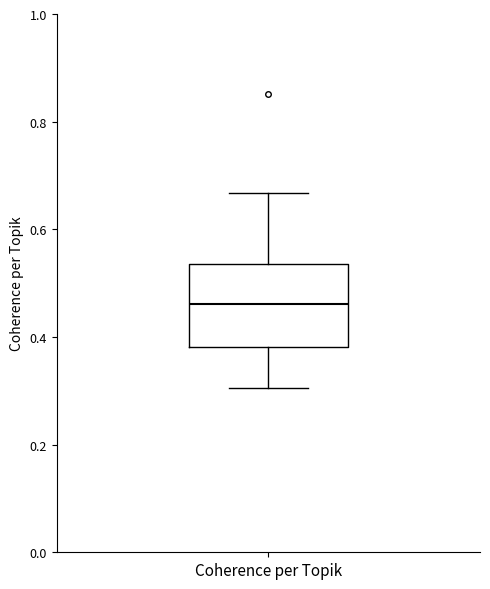

Where is the lower edge of the box for Coherence per Topik on the y-axis? The values are not printed on the chart, so give them approximately, as read against the axis.

0.38